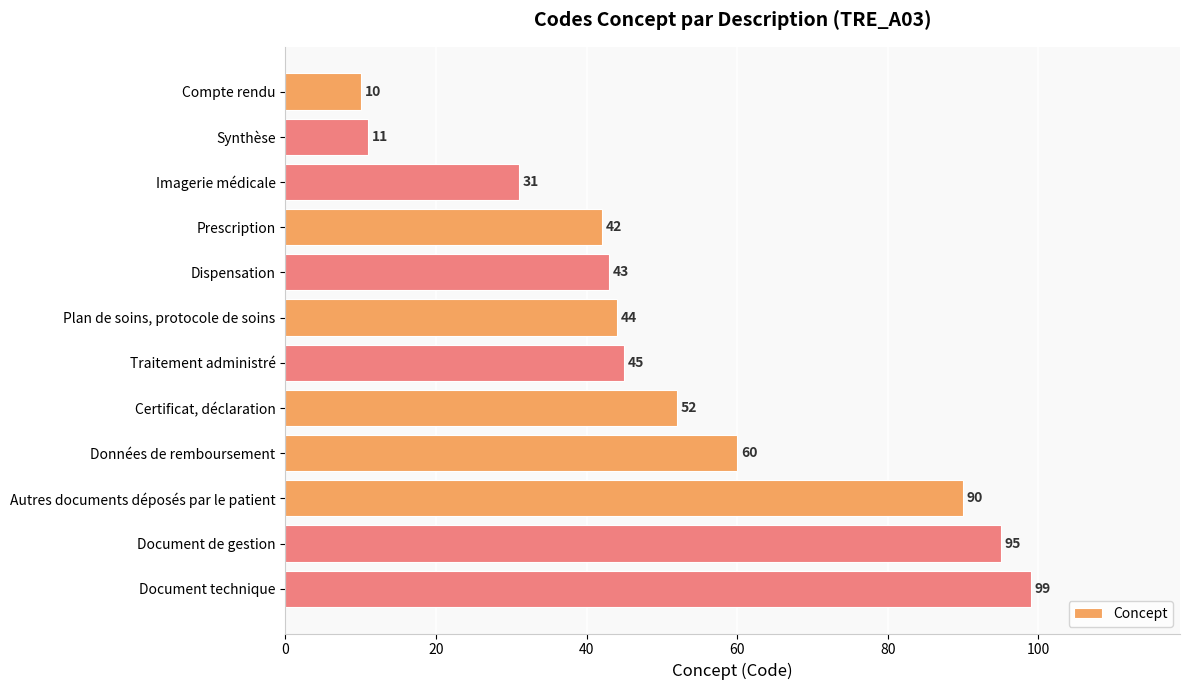

Which has a higher value, Plan de soins, protocole de soins or Prescription?

Plan de soins, protocole de soins